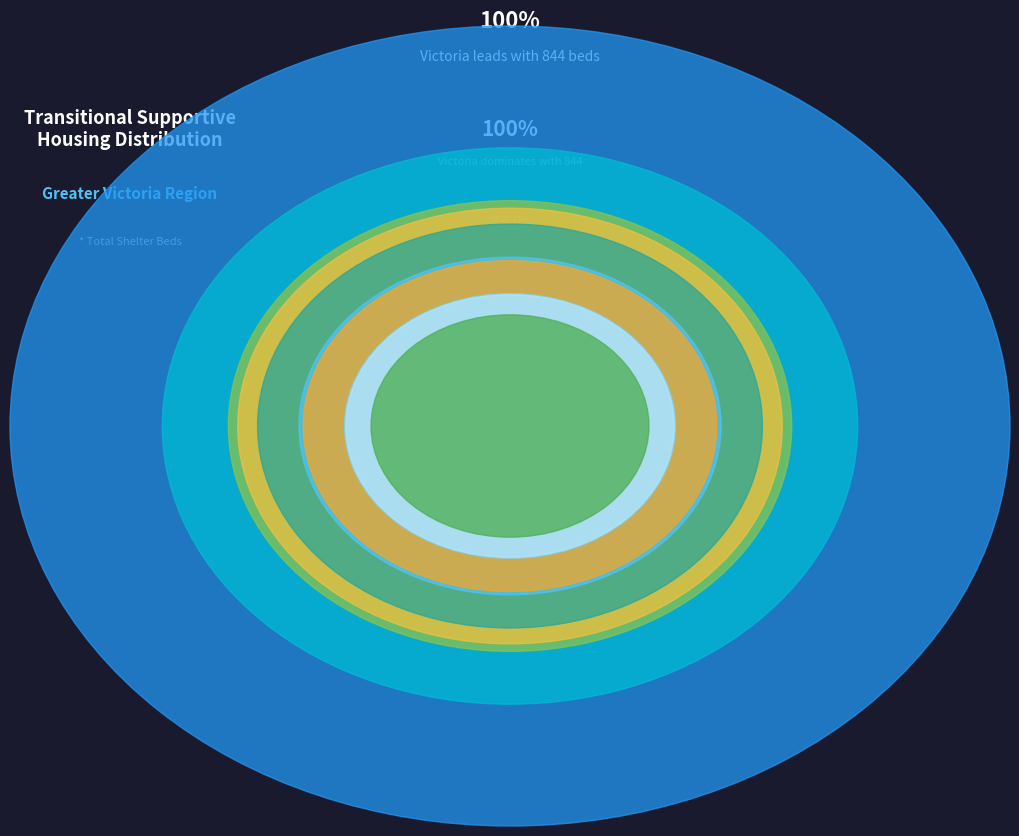

Which category has the biggest portion of the pie?

Victoria